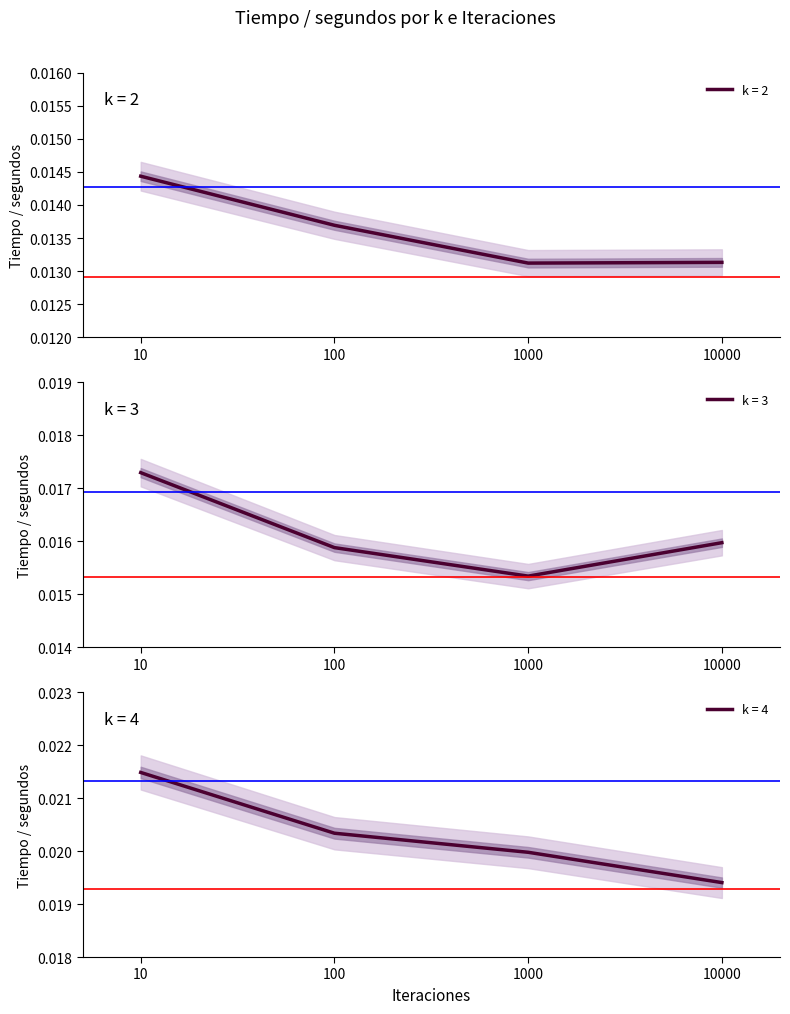

Between 10 and 10000, which series saw the biggest shift?

k=4 tiempo